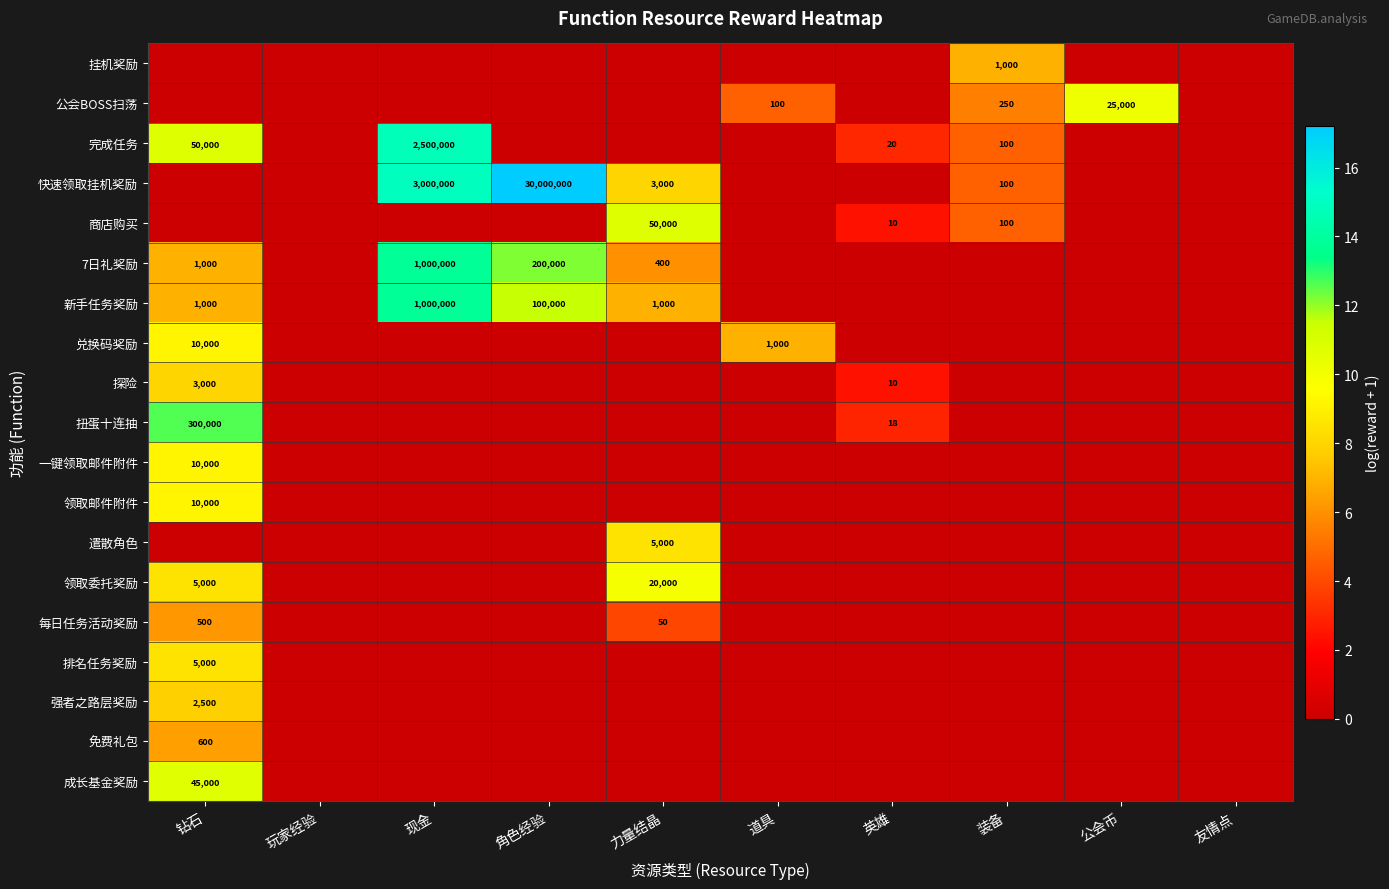

Between 装备 and 道具, which is larger?

装备